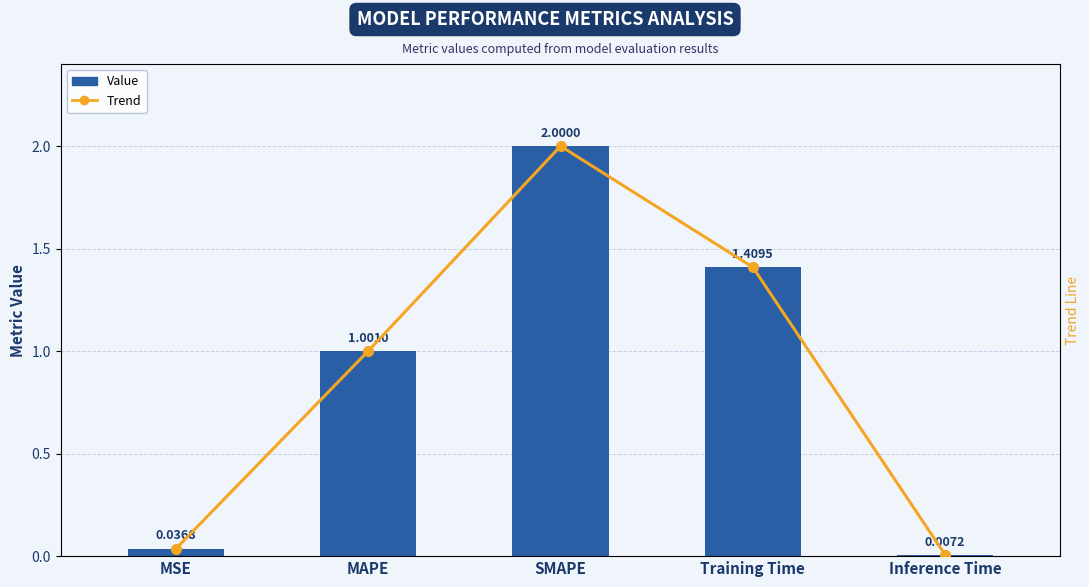

Rank the series at MSE from lowest to highest value.

Value, Trend